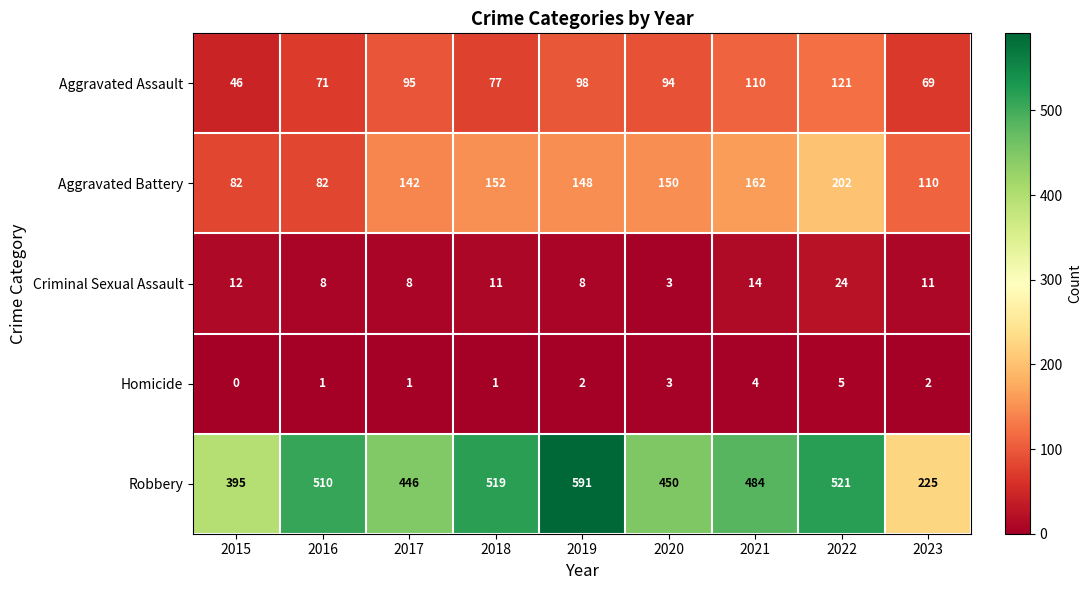

Rank the series at 2015 from highest to lowest value.

Robbery, Aggravated Battery, Aggravated Assault, Criminal Sexual Assault, Homicide